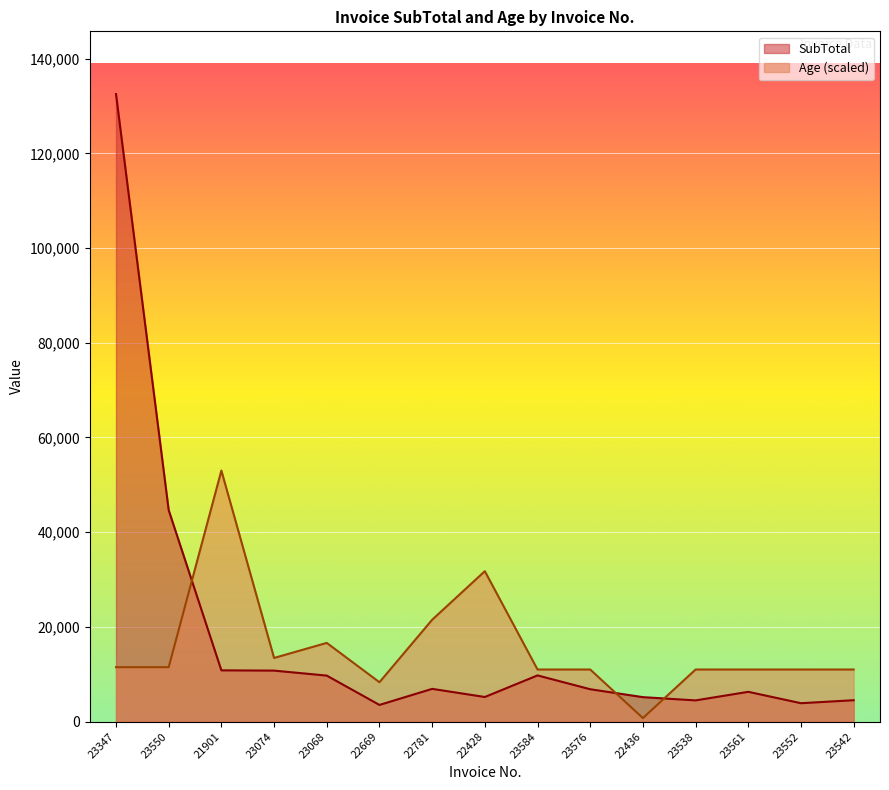

How many data points in Age are less than 10993?

2